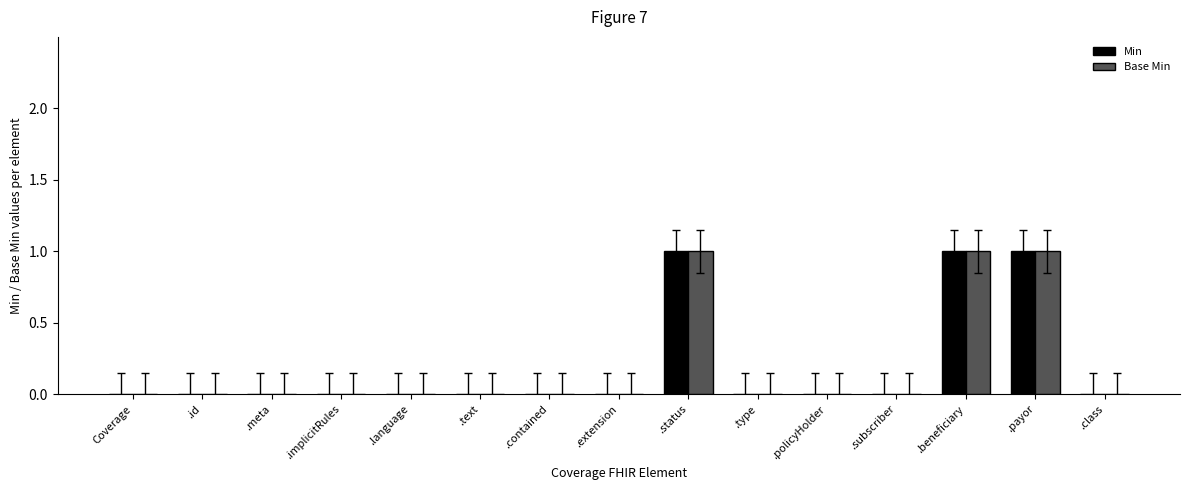

The value of Min at .id is 0. True or false?

True